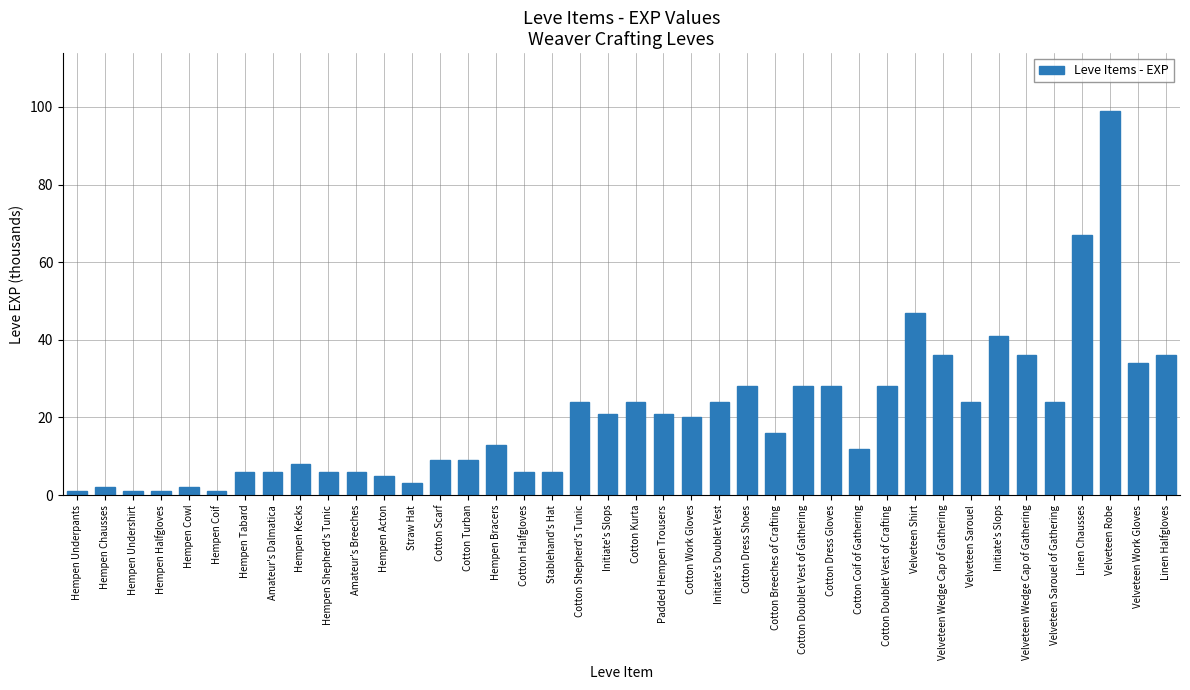

Reading left to right, what are all the values shown in this chart?

1	2	1	1	2	1	6	6	8	6	6	5	3	9	9	13	6	6	24	21	24	21	20	24	28	16	28	28	12	28	47	36	24	41	36	24	67	99	34	36